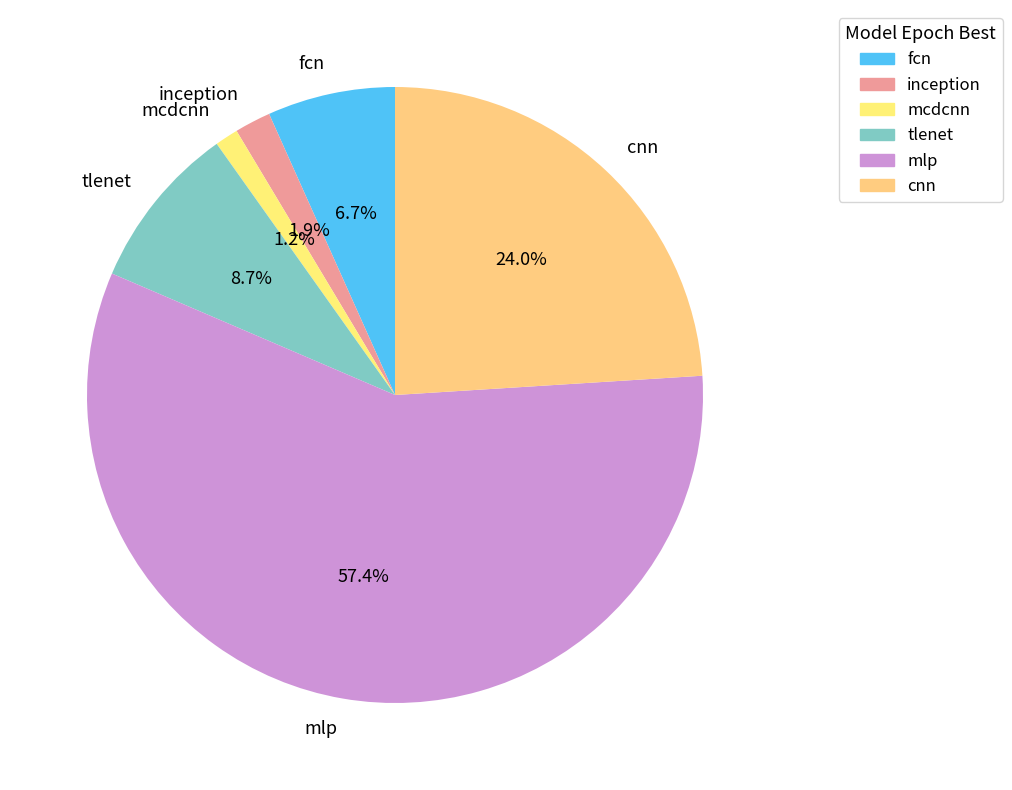

To the nearest percent, what portion does cnn represent?

24%